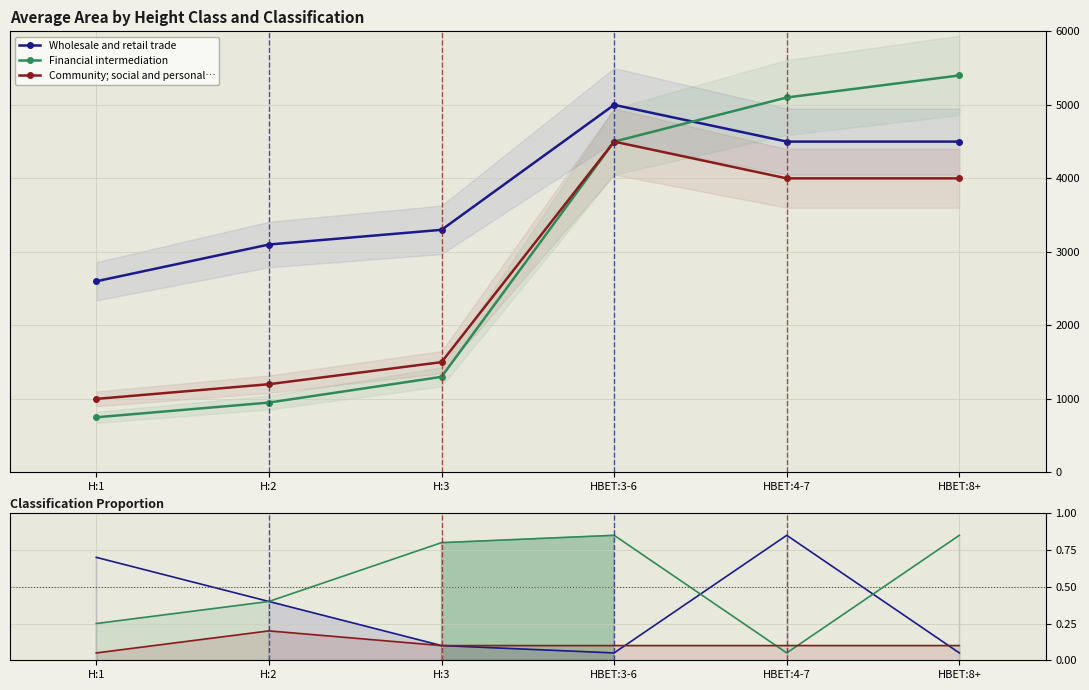

True or false: Community; social and personal… has more than 0 interior local peaks.

True